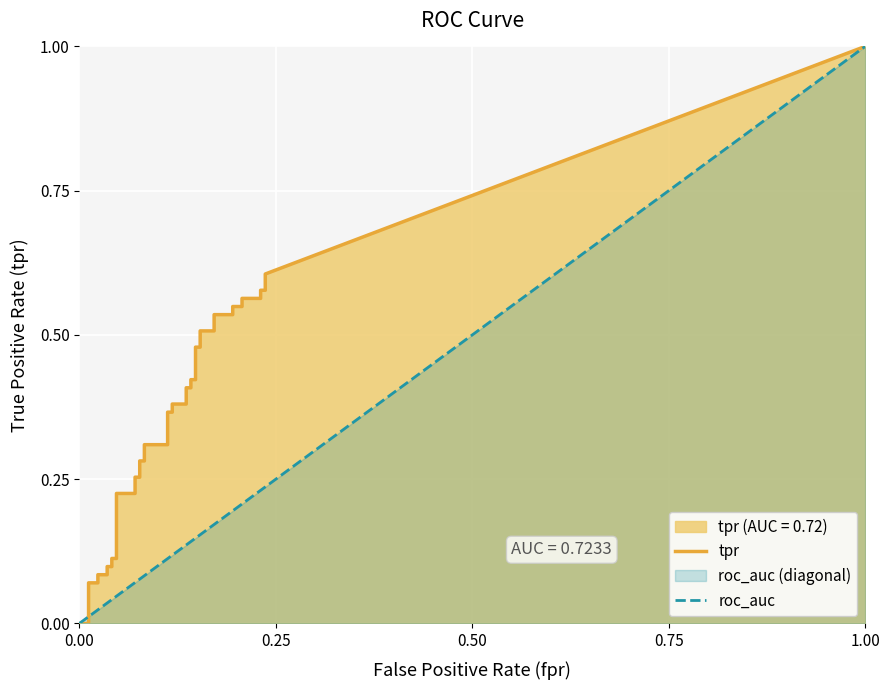

At how many categories does at least one series exceed 0?

39